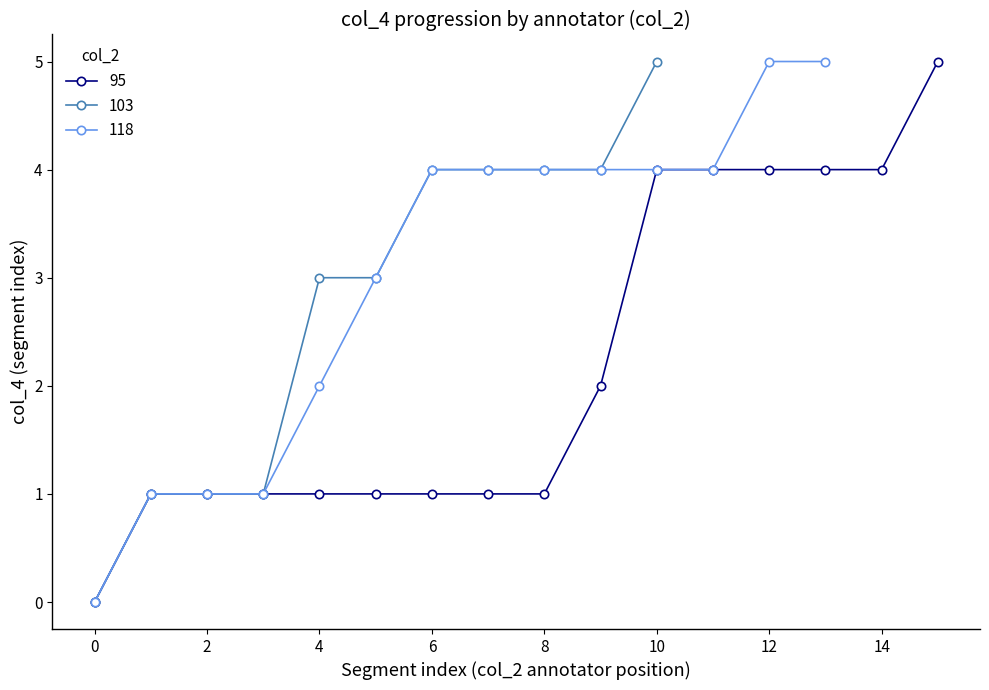

Which has a higher value, 118 or 103?

118